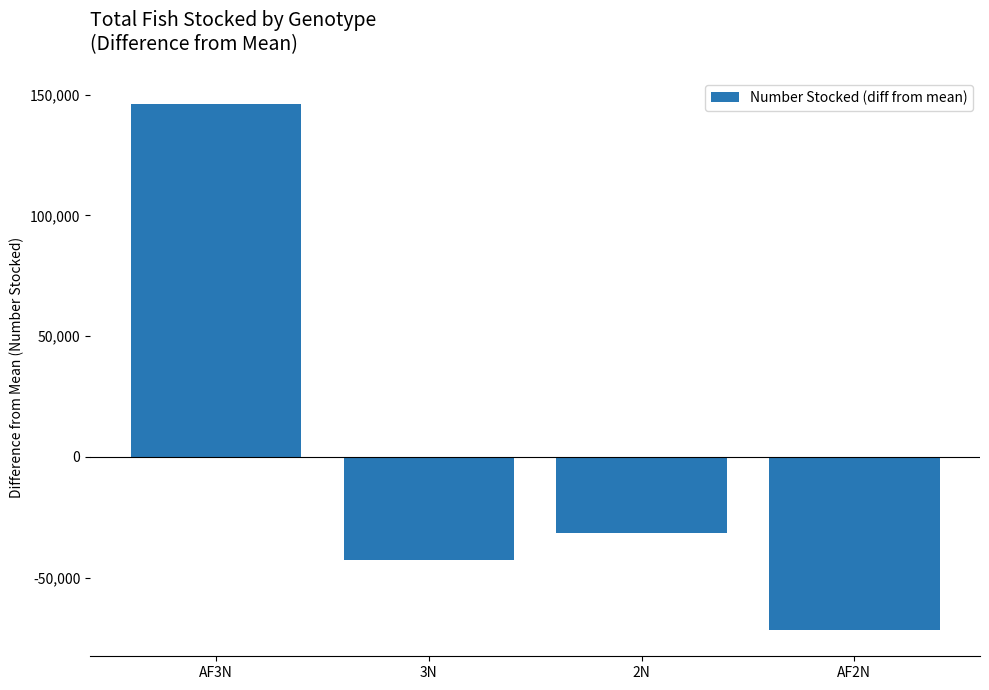

True or false: the data shows -63058.8 at 3N.

False